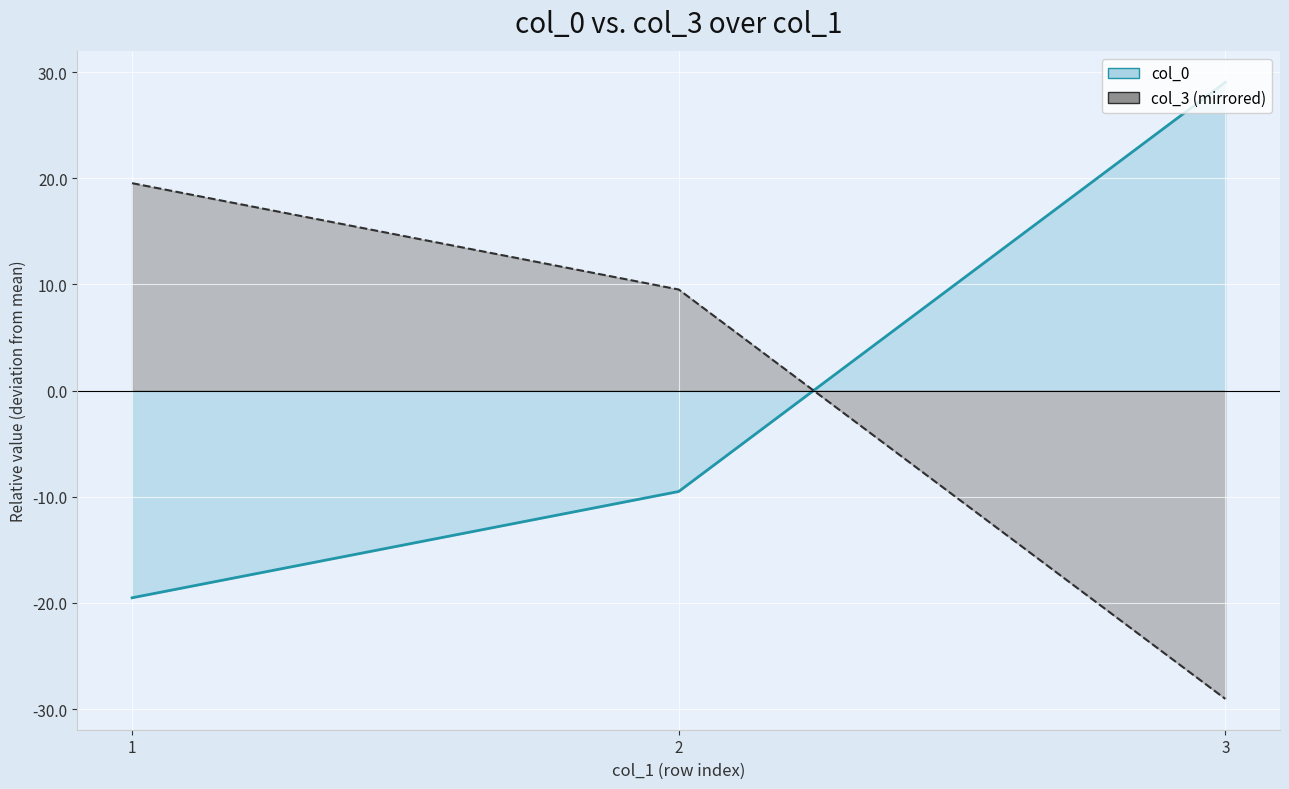

Is the value of col_3 at 1 greater than the value of col_0 at 2?

Yes